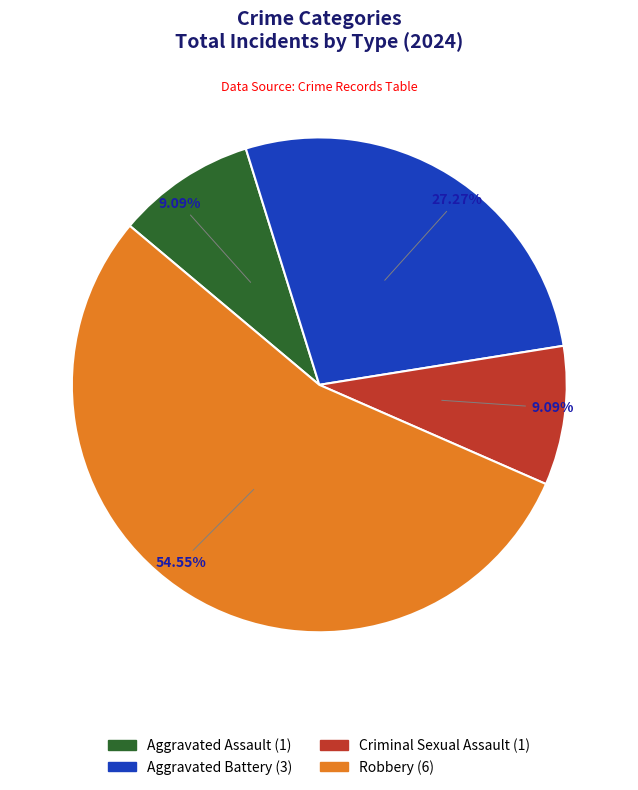

Which category has the biggest portion of the pie?

Robbery